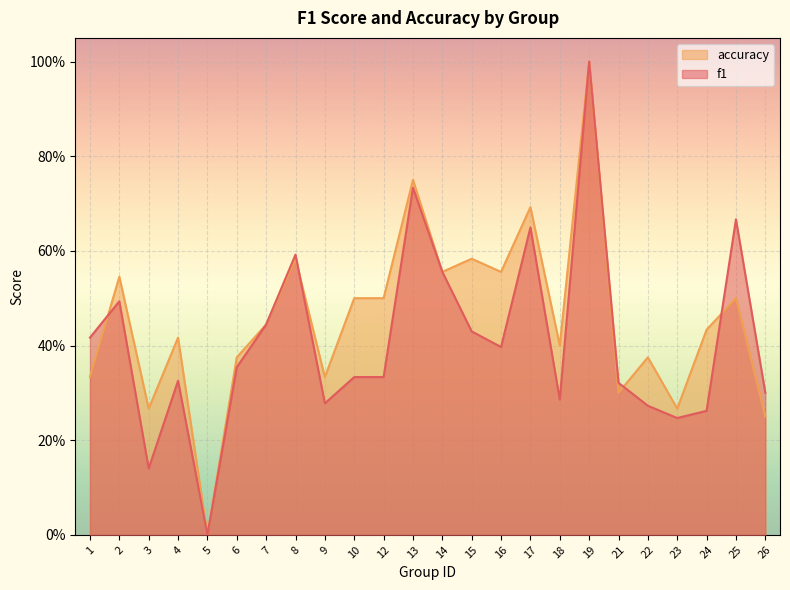

What is the greatest value displayed?

1.0